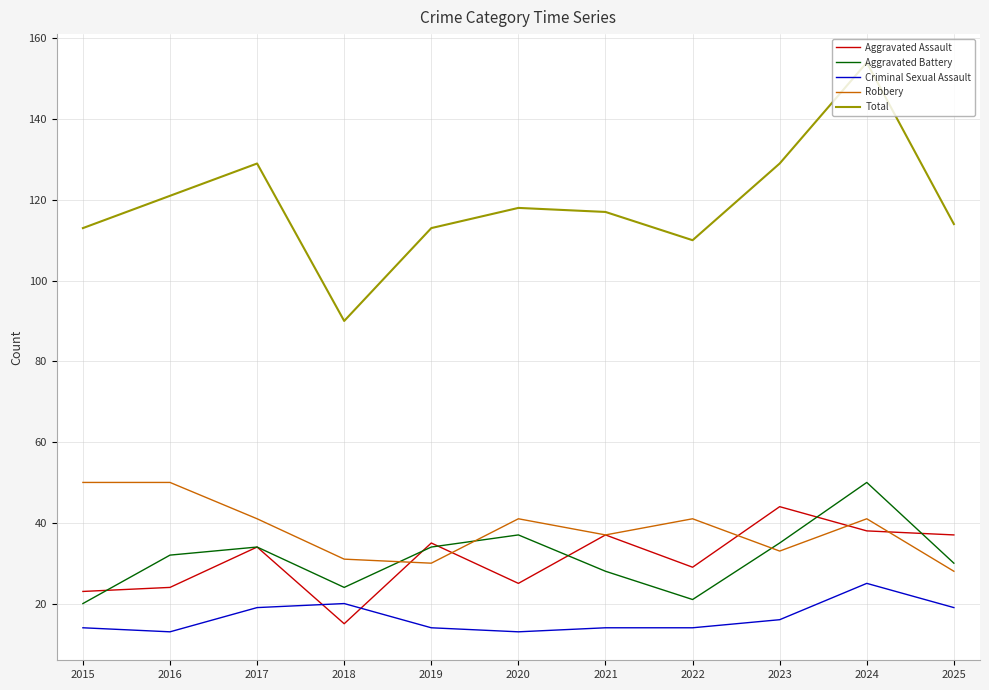

Does the chart have visible grid lines?

Yes